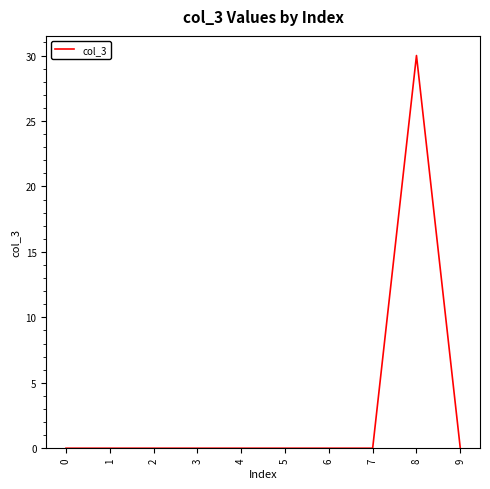

True or false: the data shows -21 at 3.

False